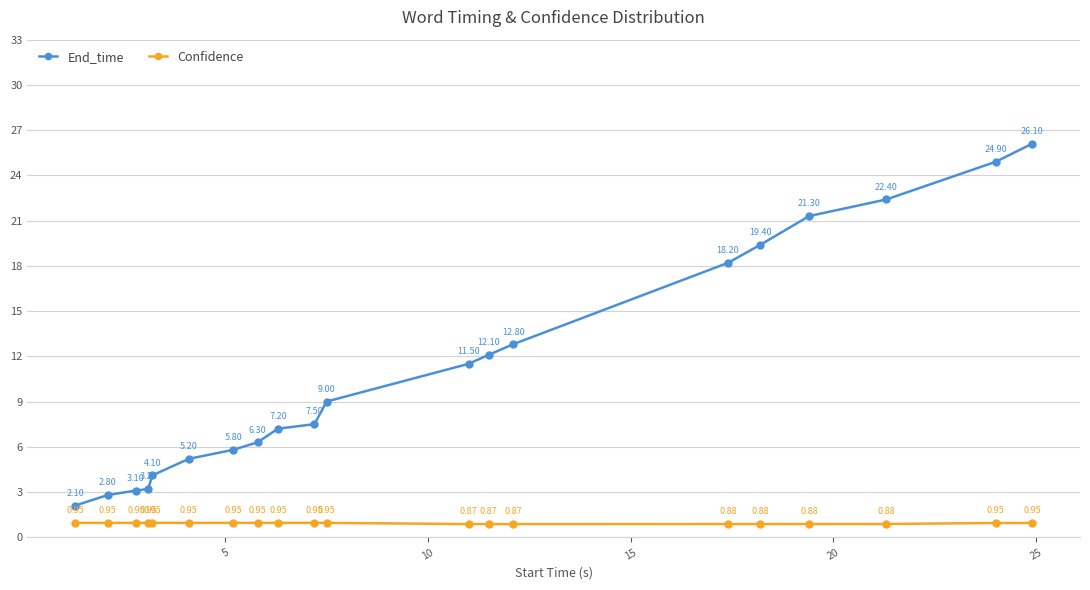

How many categories are shown in the chart?

20